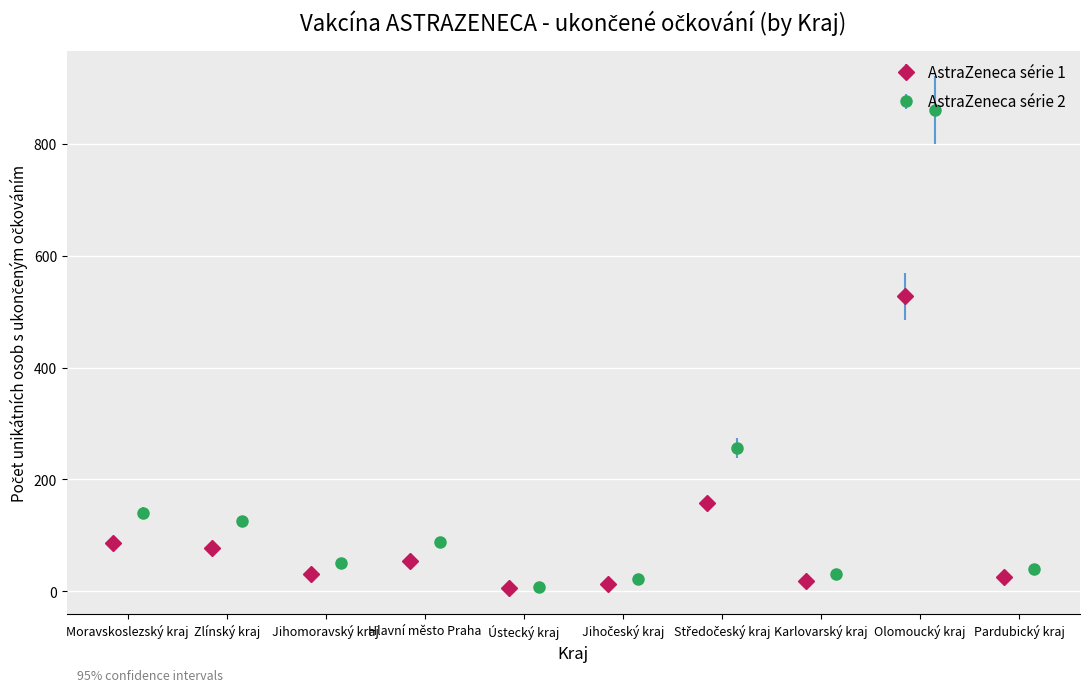

True or false: AstraZeneca série 1 has more than 0 points higher than both neighbors.

True